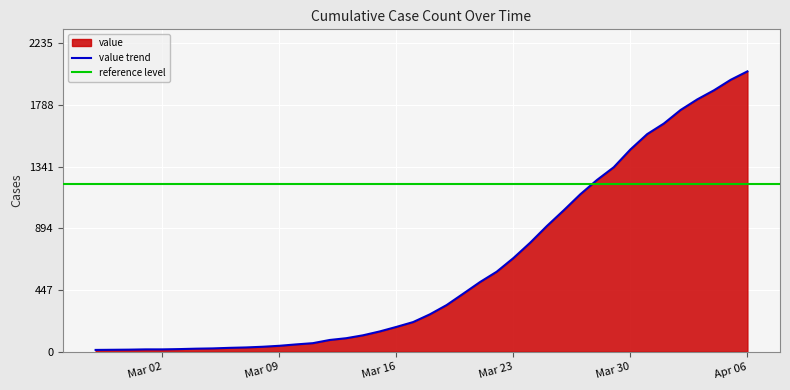

What is the highest value of the value trend series?

2032